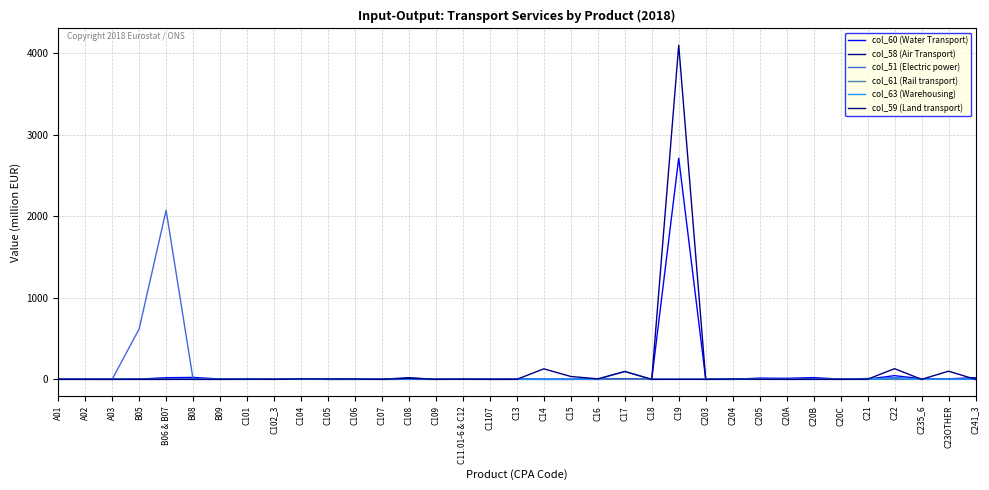

What is the maximum value shown in the chart?

4096.3